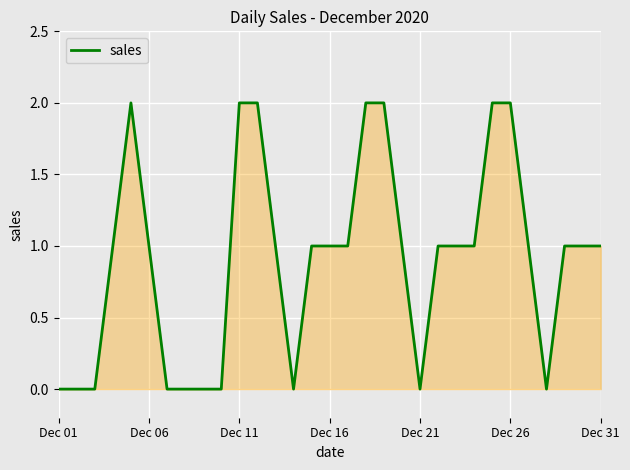

Does the chart display data point markers on the line(s)?

No